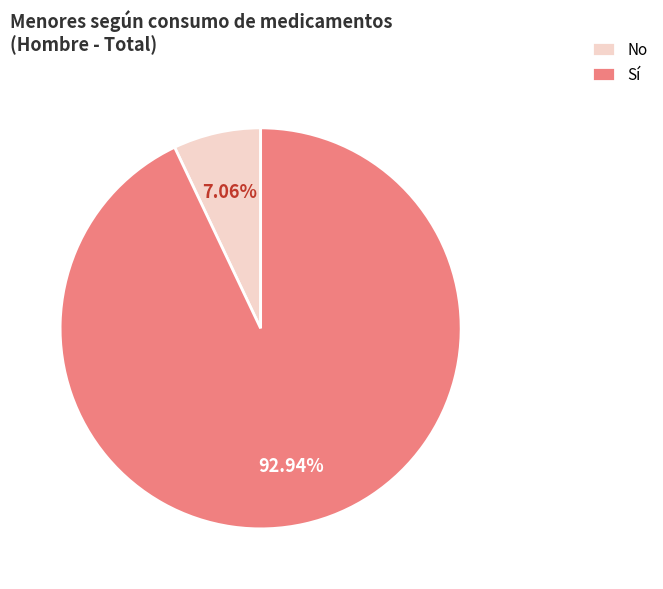

What is the ratio of the value at Sí to the value at No?

13.2